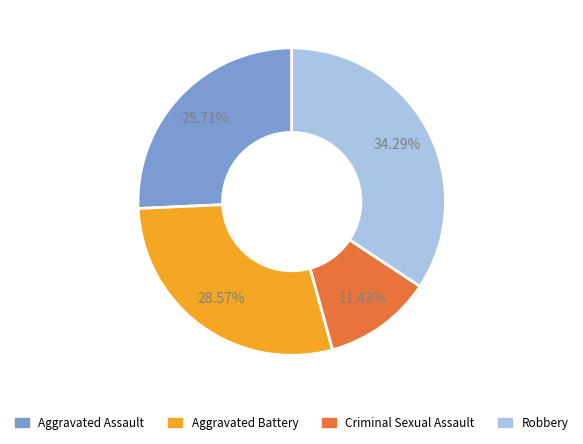

What percentage is the Robbery slice, to the nearest percent?

34%